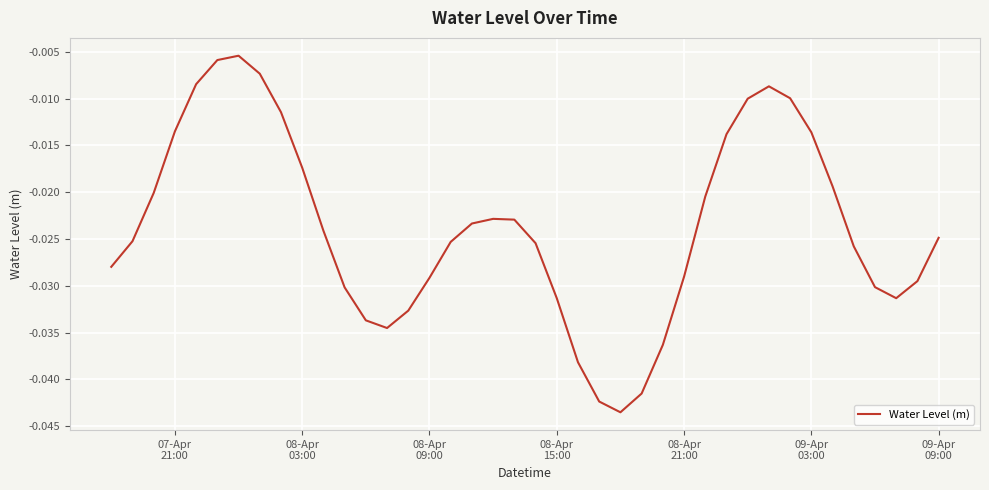

How many interior local peaks (higher than both neighbors) does the data have?

3